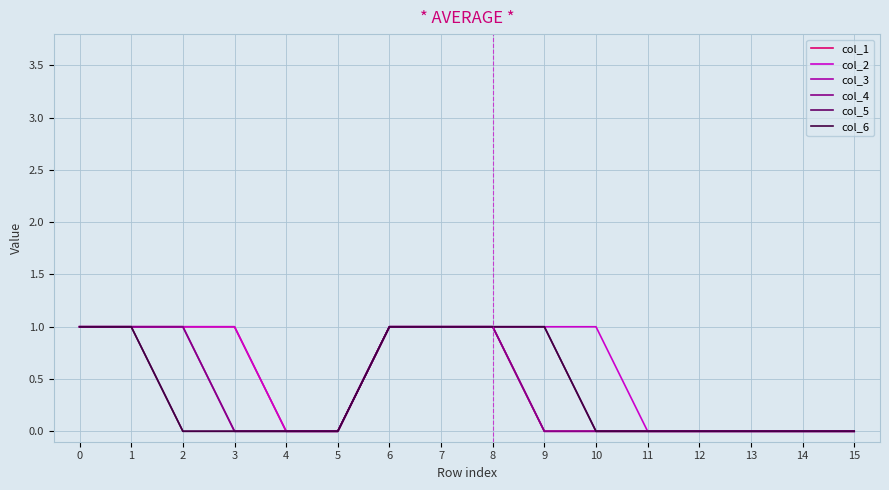

Does the chart display data point markers on the line(s)?

No